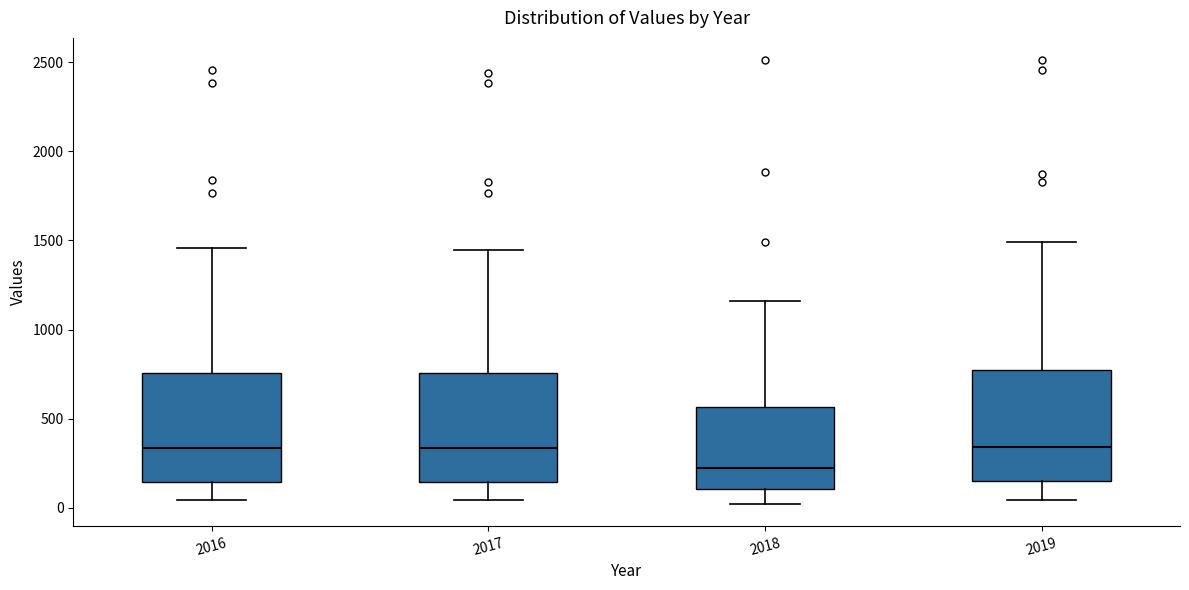

Where does the median line of the box at x = 2019 sit on the y-axis? The values are not printed on the chart, so give them approximately, as read against the axis.

350